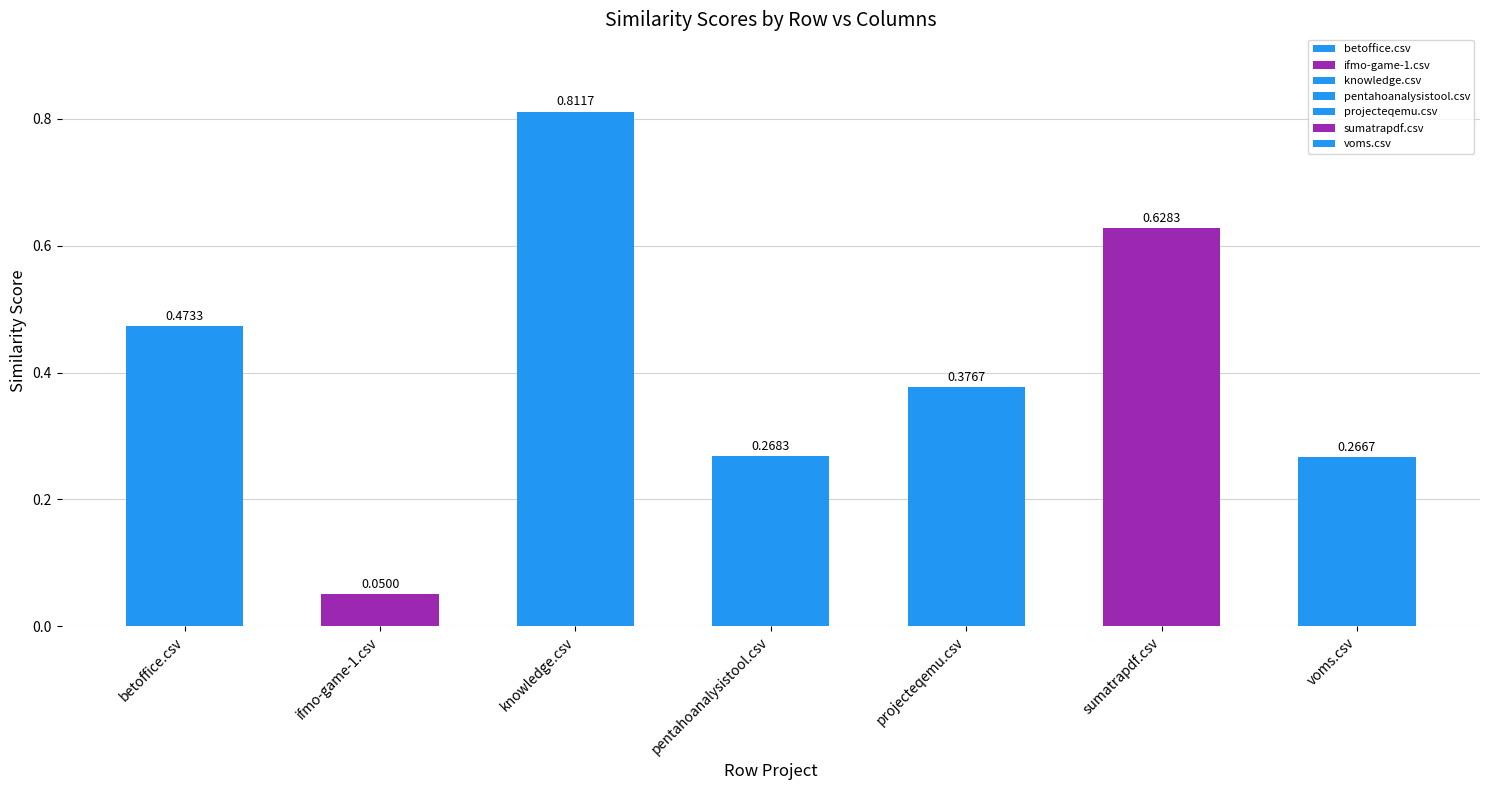

How many groups of bars are there?

7